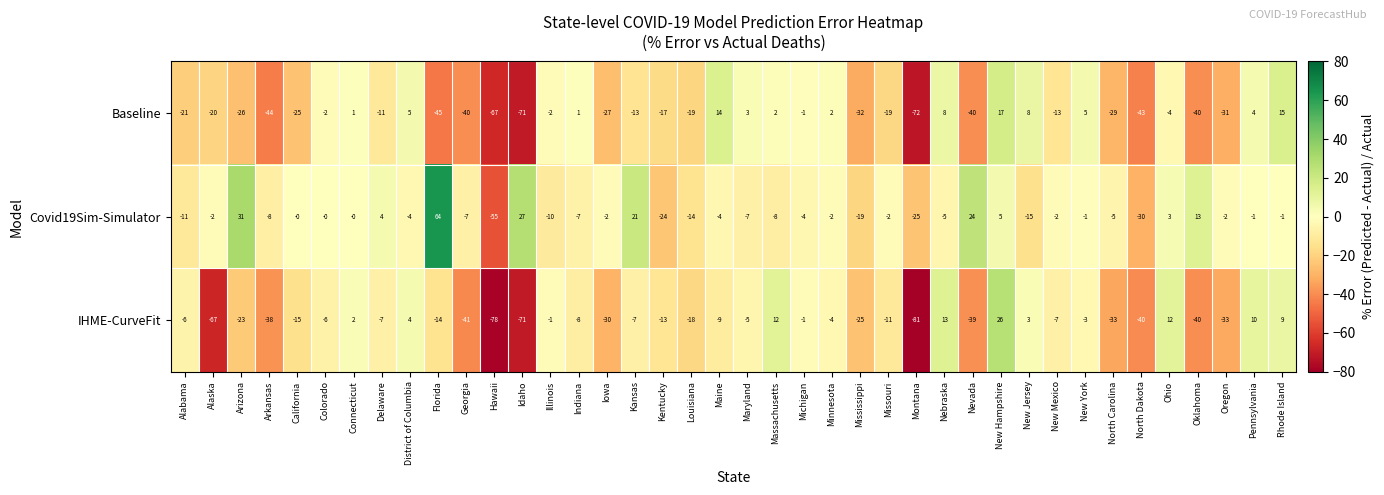

What is the difference between the maximum and second lowest values in the Covid19Sim-Simulator series?

94